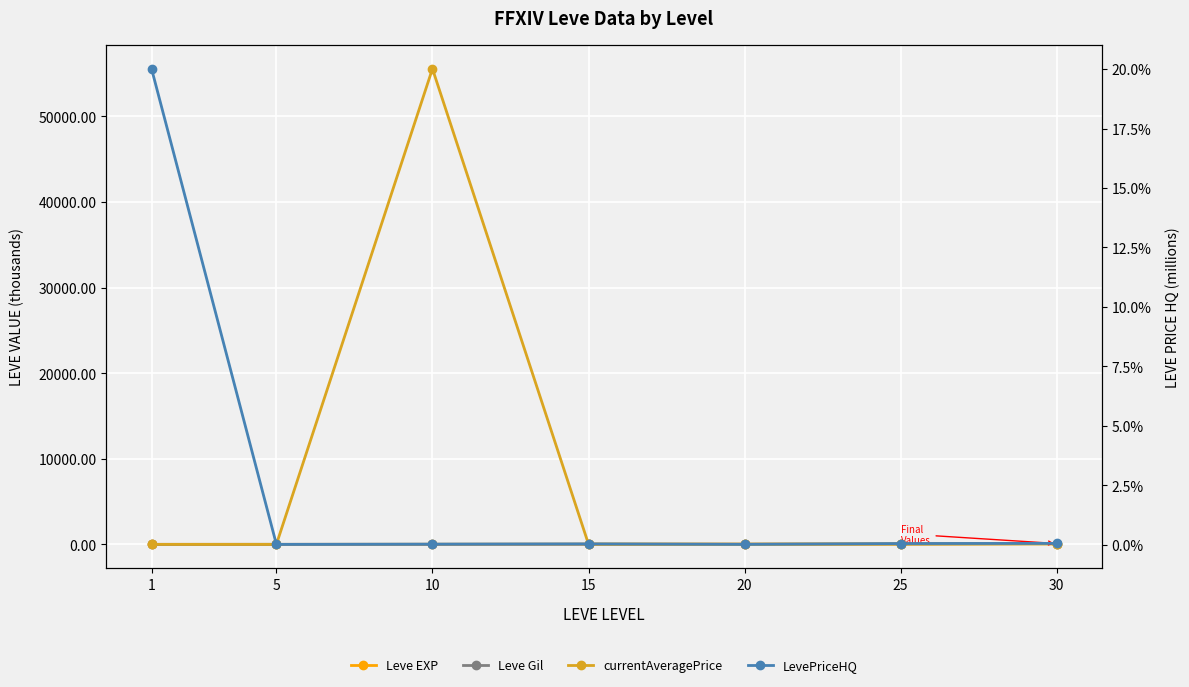

At which category is the sum across all series the highest?

10